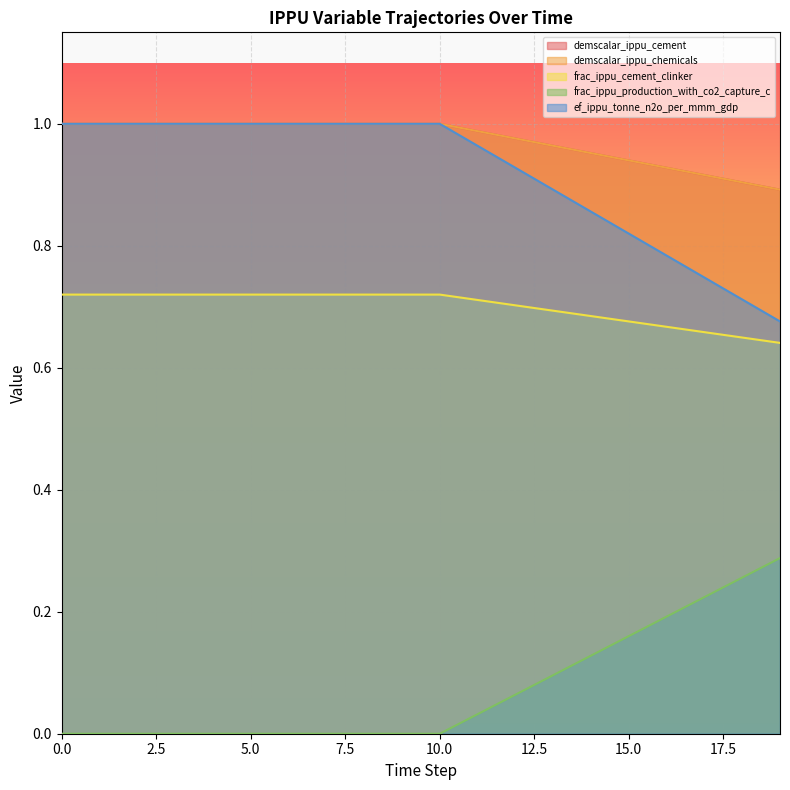

True or false: ef_ippu_tonne_n2o_per_mmm_gdp and frac_ippu_production_with_co2_capture_c intersect in this chart.

False